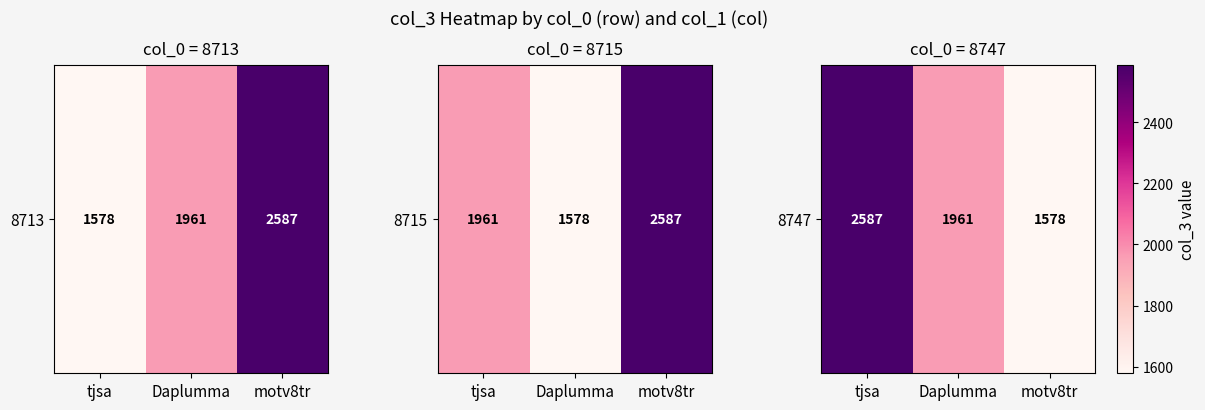

At which category does the chart reach its minimum across all series?

motv8tr